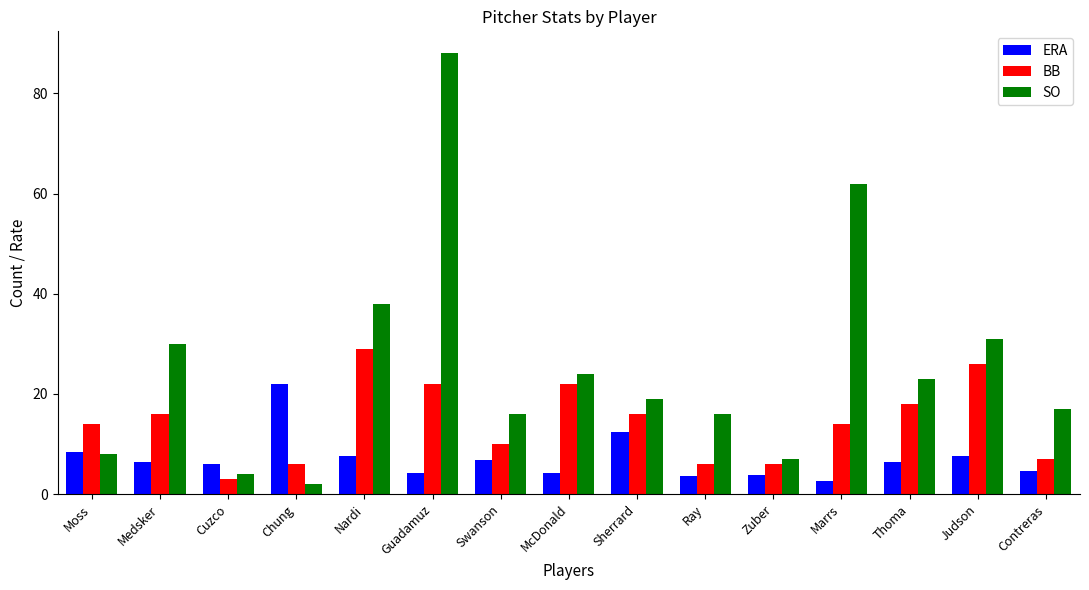

What is the minimum value shown in the chart?

2.0